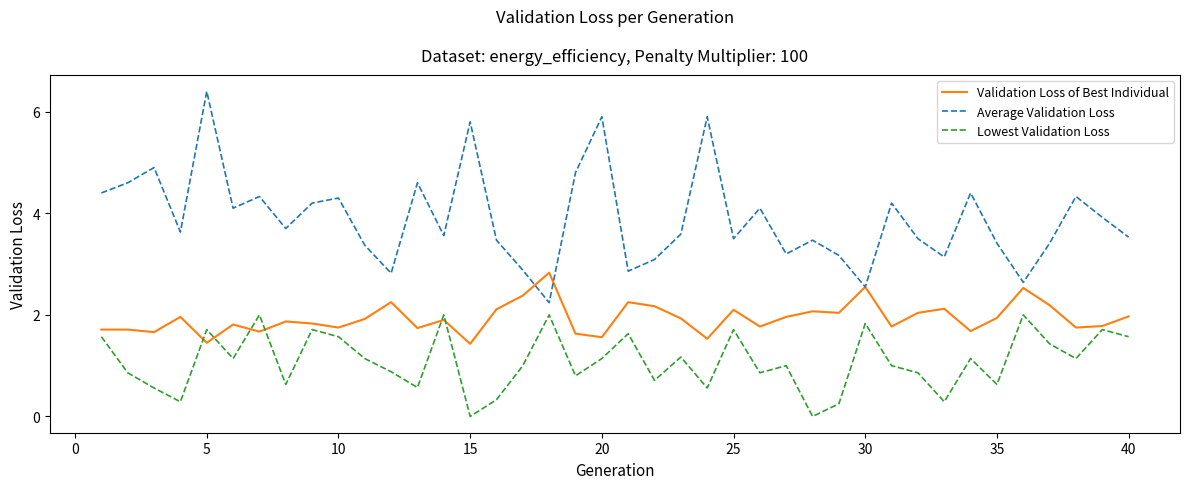

Is this an area chart (filled region under the line)?

No